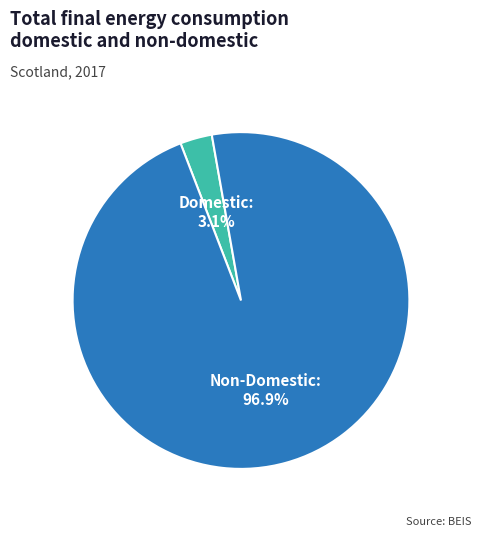

Is there any slice that represents more than half of the pie?

Yes